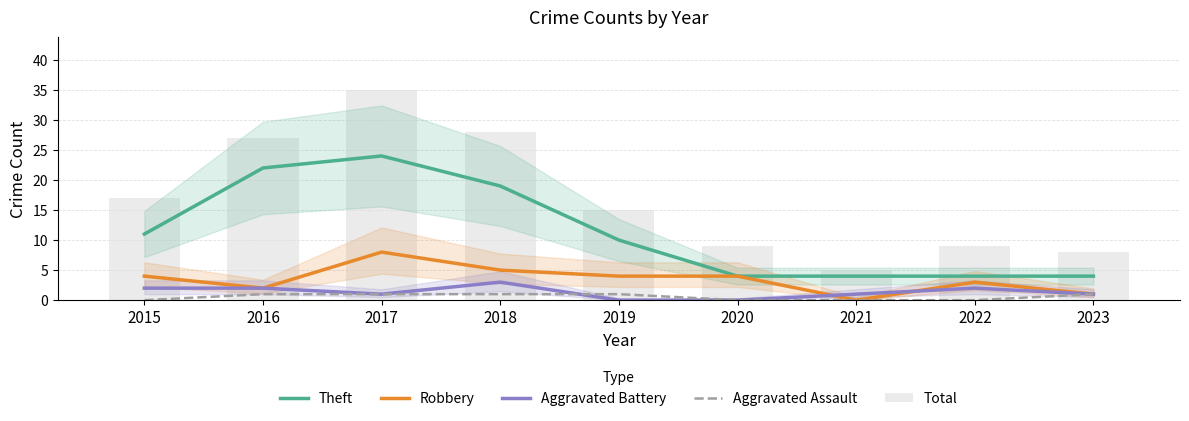

What is the average value of the Aggravated Battery series?

1